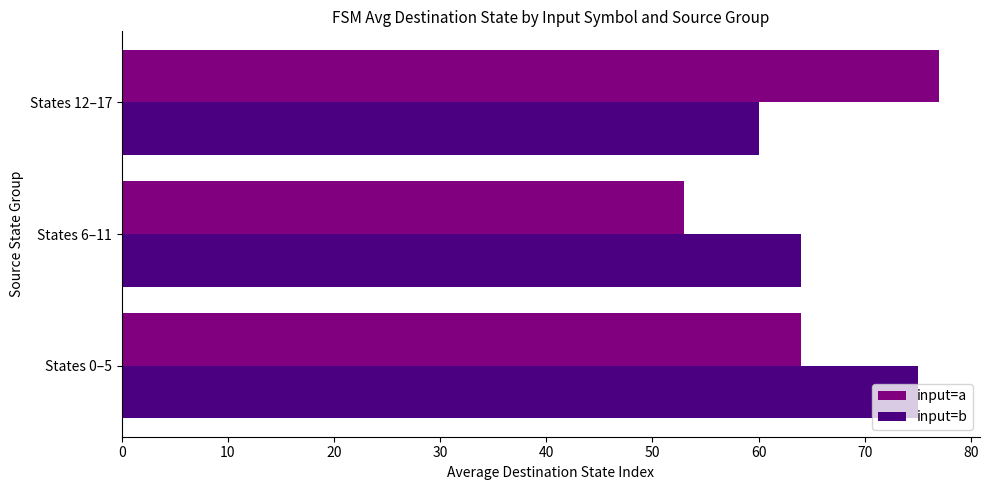

Which label corresponds to the largest value in the chart?

States 12–17